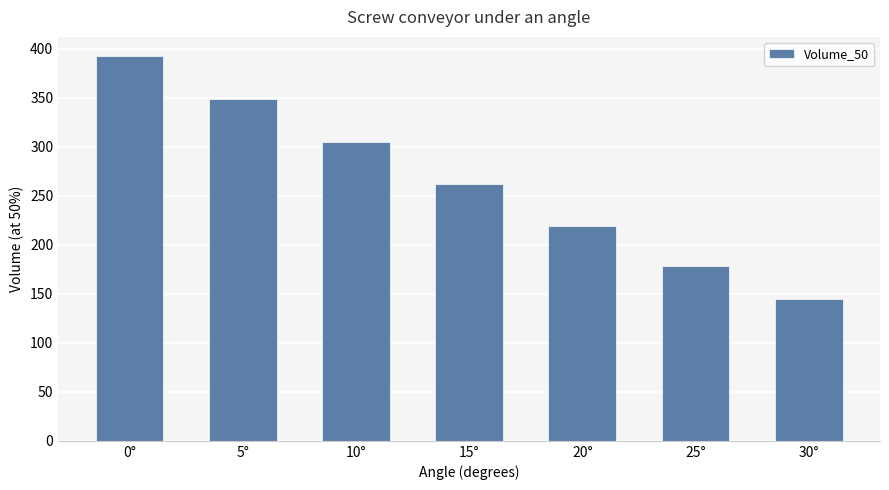

Is it true that the value at 10° is 305.5?

True